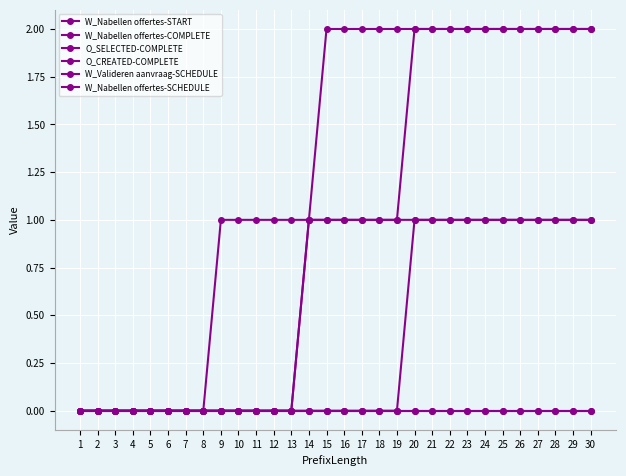

Reading right to left, transcribe all the data shown in this chart.

W_Nabellen offertes-START: 30=1	29=1	28=1	27=1	26=1	25=1	24=1	23=1	22=1	21=1	20=1	19=1	18=1	17=1	16=1	15=1	14=1	13=0	12=0	11=0	10=0	9=0	8=0	7=0	6=0	5=0	4=0	3=0	2=0	1=0
W_Nabellen offertes-COMPLETE: 30=1	29=1	28=1	27=1	26=1	25=1	24=1	23=1	22=1	21=1	20=1	19=0	18=0	17=0	16=0	15=0	14=0	13=0	12=0	11=0	10=0	9=0	8=0	7=0	6=0	5=0	4=0	3=0	2=0	1=0
O_SELECTED-COMPLETE: 30=2	29=2	28=2	27=2	26=2	25=2	24=2	23=2	22=2	21=2	20=2	19=2	18=2	17=2	16=2	15=2	14=1	13=1	12=1	11=1	10=1	9=1	8=0	7=0	6=0	5=0	4=0	3=0	2=0	1=0
O_CREATED-COMPLETE: 30=0	29=0	28=0	27=0	26=0	25=0	24=0	23=0	22=0	21=0	20=0	19=0	18=0	17=0	16=0	15=0	14=0	13=0	12=0	11=0	10=0	9=0	8=0	7=0	6=0	5=0	4=0	3=0	2=0	1=0
W_Valideren aanvraag-SCHEDULE: 30=0	29=0	28=0	27=0	26=0	25=0	24=0	23=0	22=0	21=0	20=0	19=0	18=0	17=0	16=0	15=0	14=0	13=0	12=0	11=0	10=0	9=0	8=0	7=0	6=0	5=0	4=0	3=0	2=0	1=0
W_Nabellen offertes-SCHEDULE: 30=2	29=2	28=2	27=2	26=2	25=2	24=2	23=2	22=2	21=2	20=2	19=1	18=1	17=1	16=1	15=1	14=1	13=0	12=0	11=0	10=0	9=0	8=0	7=0	6=0	5=0	4=0	3=0	2=0	1=0